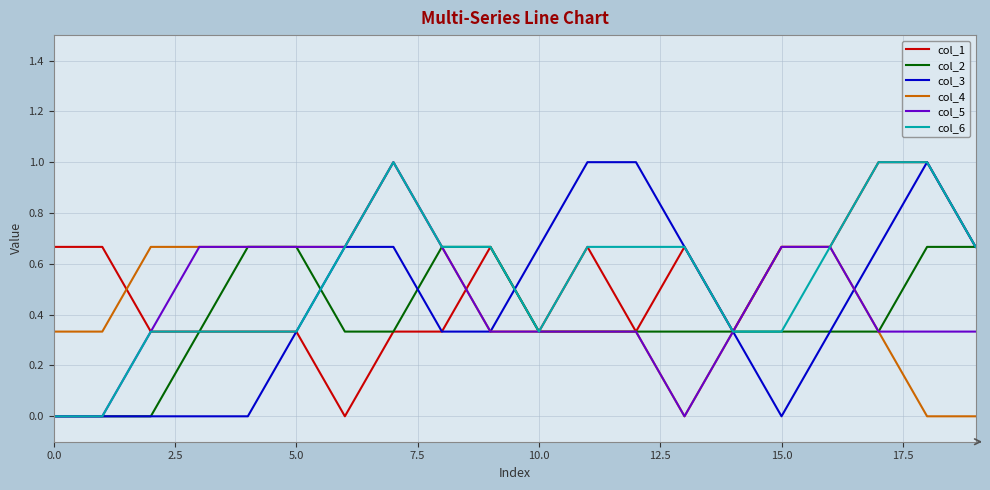

True or false: col_1 has more than 1 interior local peaks.

True